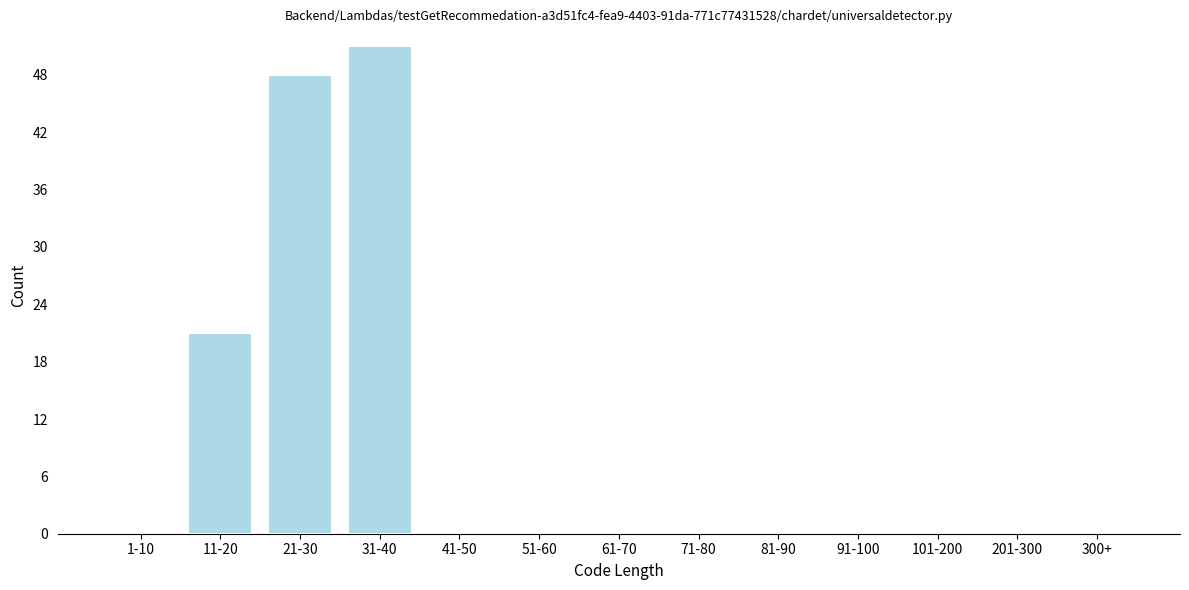

Reading left to right, what are all the values shown in this chart?

1-10=0	11-20=21	21-30=48	31-40=51	41-50=0	51-60=0	61-70=0	71-80=0	81-90=0	91-100=0	101-200=0	201-300=0	300+=0